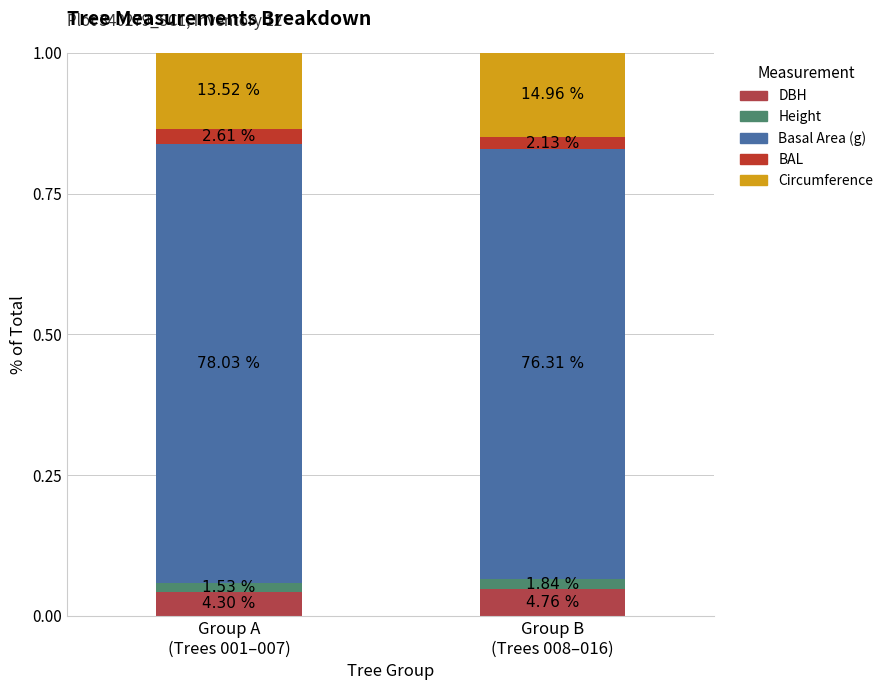

How many Circumference values are between 0 and 1?

2